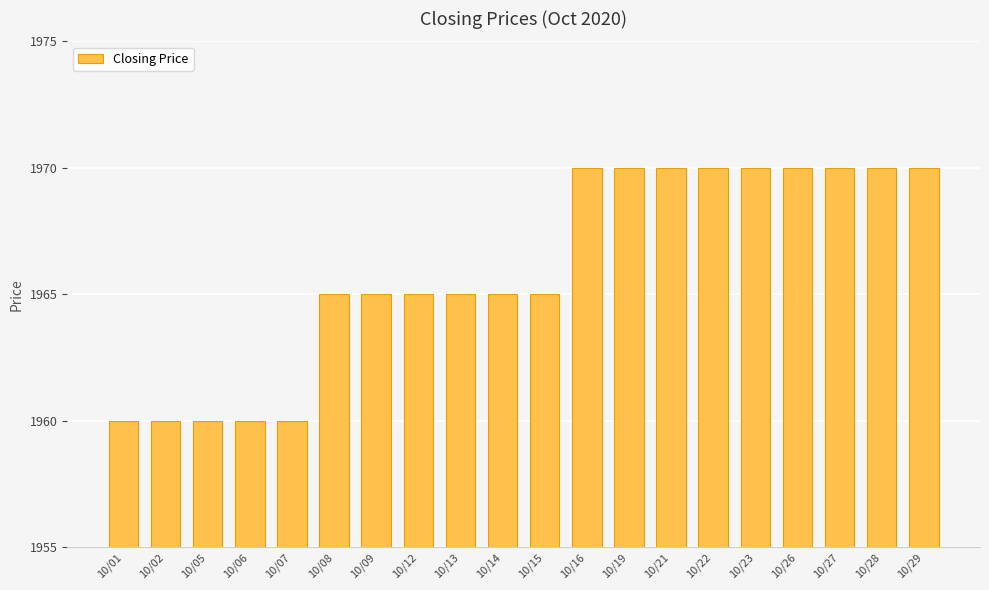

What is the value of the 10th bar from the left?

1965